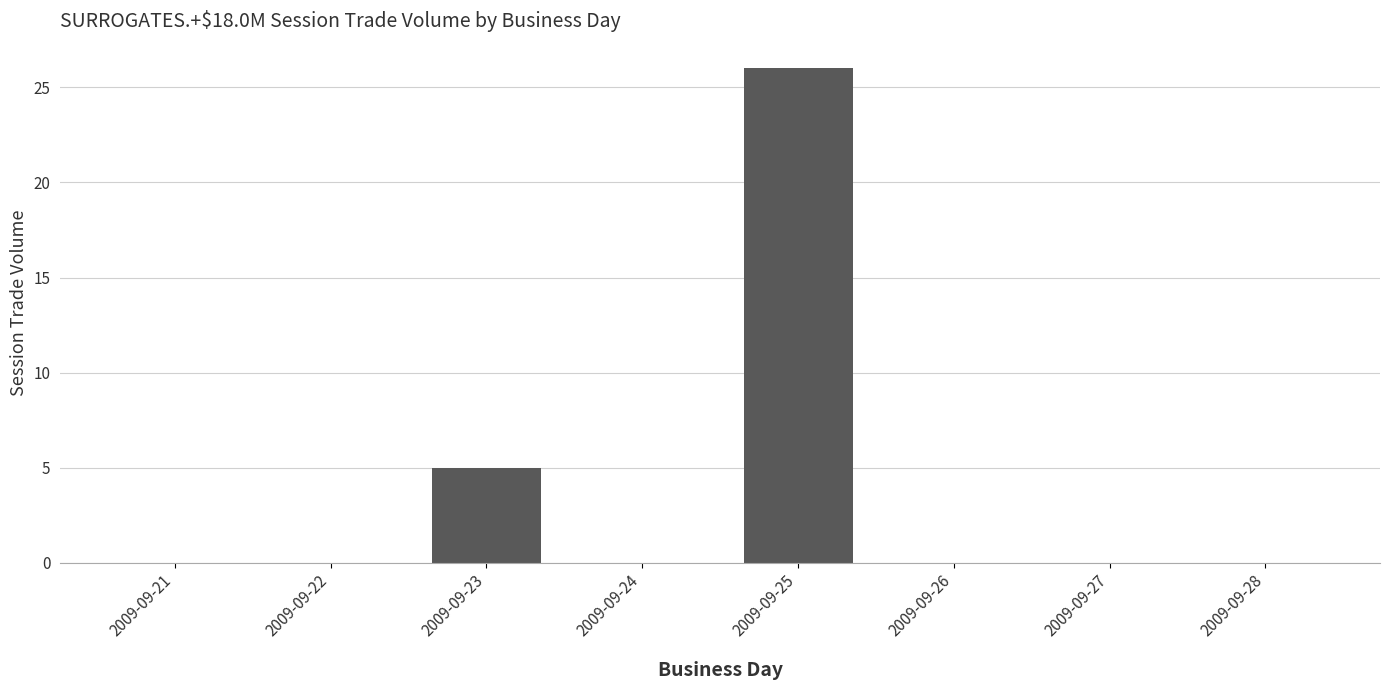

Reading left to right, what are all the values shown in this chart?

2009-09-21=0	2009-09-22=0	2009-09-23=5	2009-09-24=0	2009-09-25=26	2009-09-26=0	2009-09-27=0	2009-09-28=0